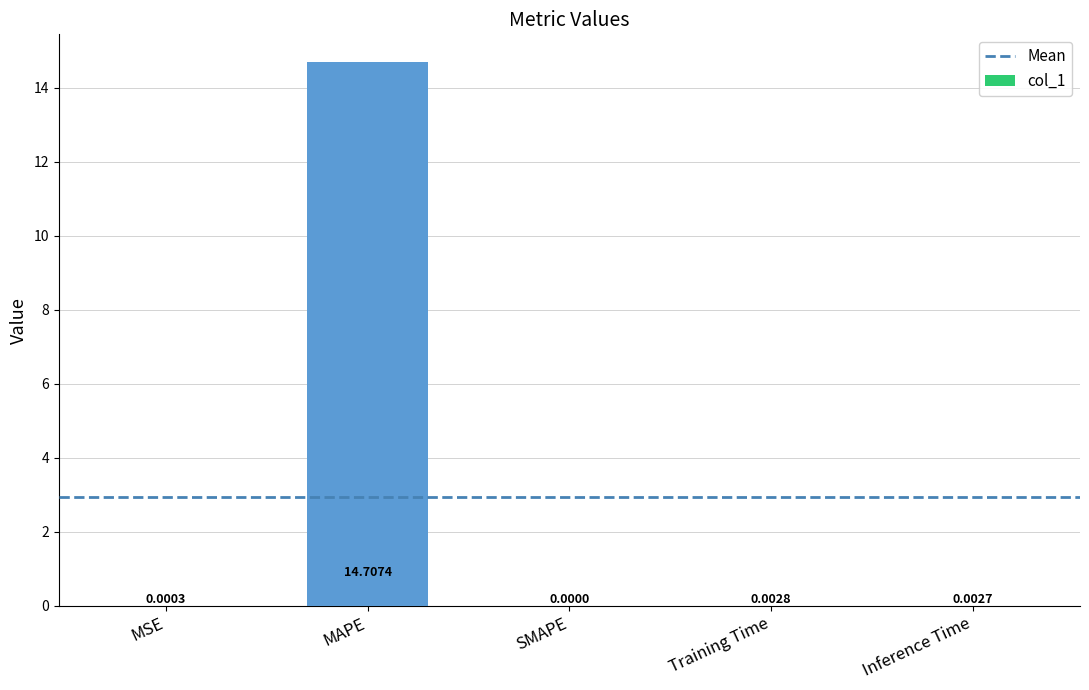

What is the average value?

2.9